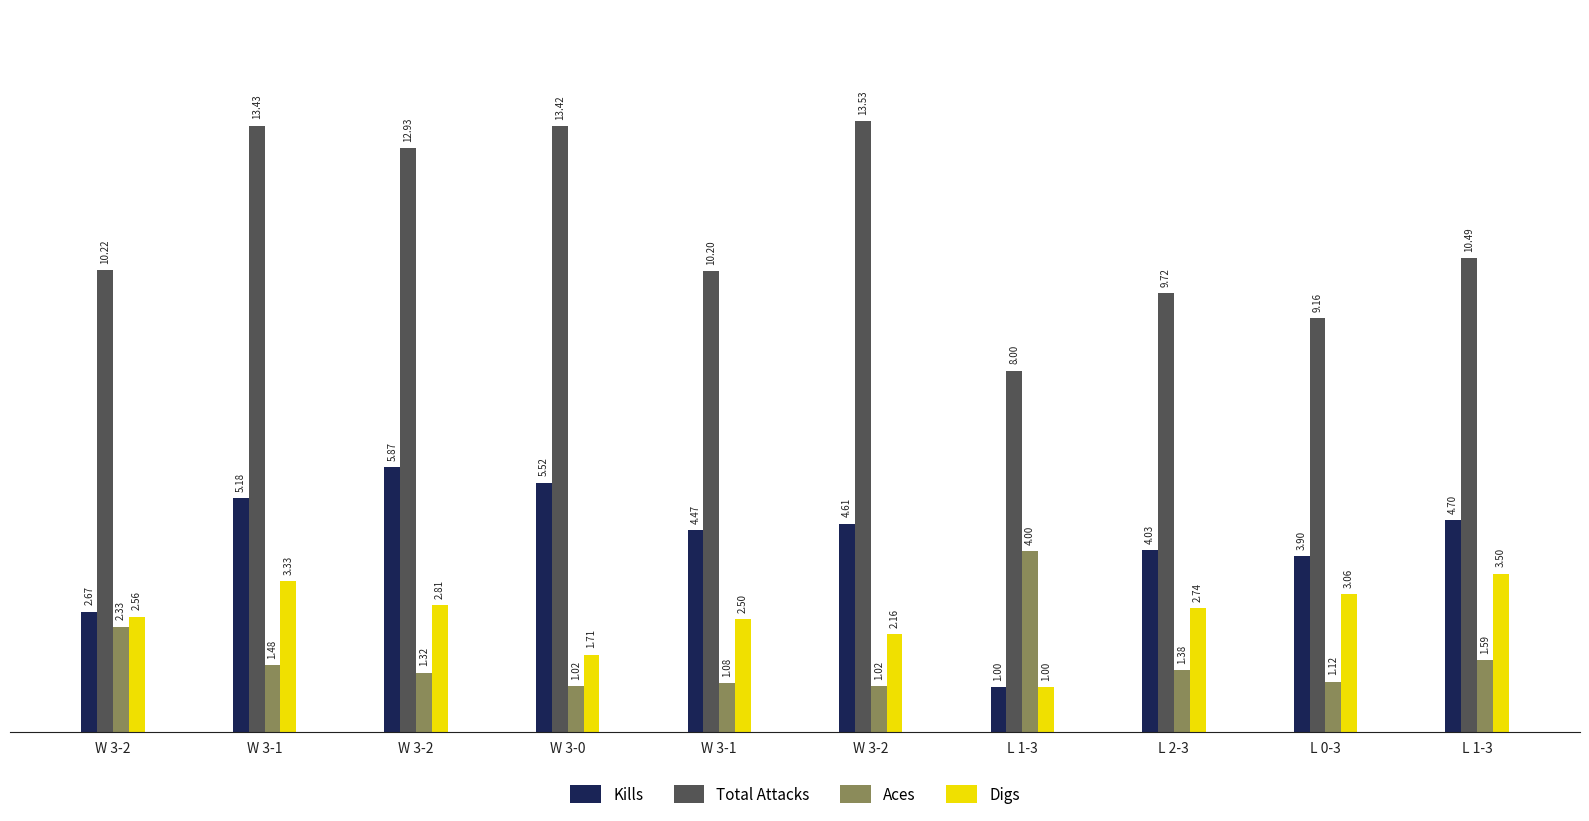

How many data points in Kills are above 4?

7